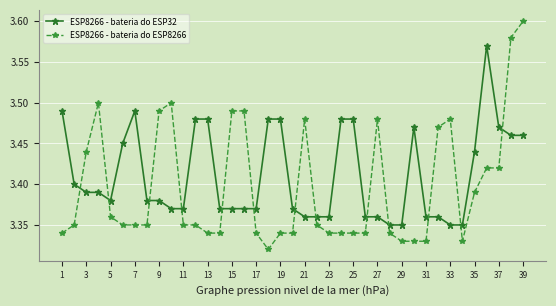

Which series has the largest total across all categories?

ESP8266 - bateria do ESP32